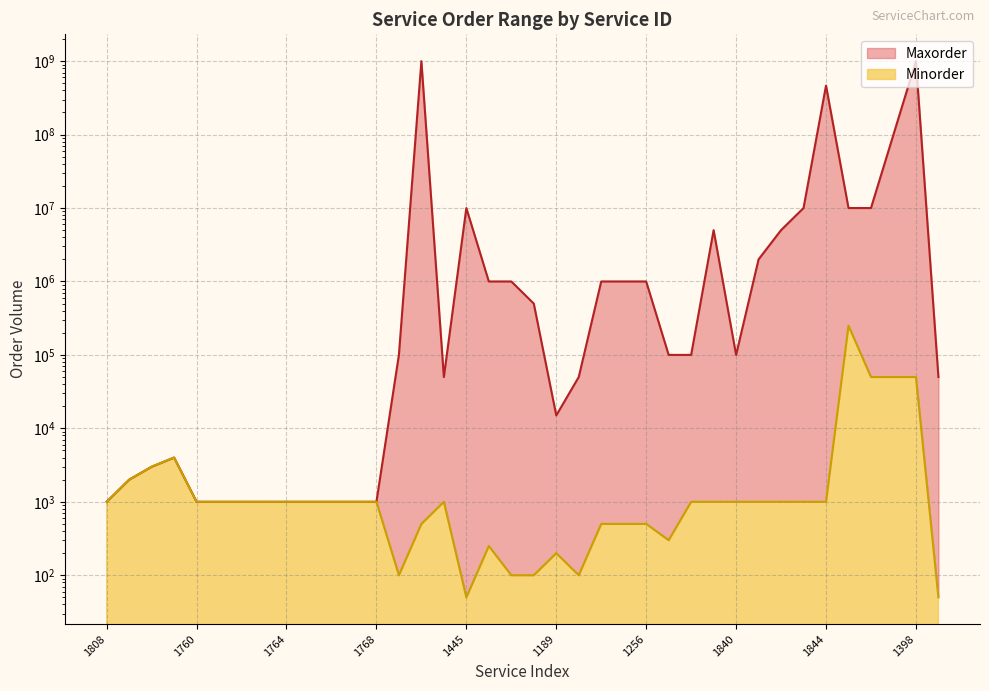

In Maxorder, how many points are lower than both neighbors (excluding endpoints)?

3